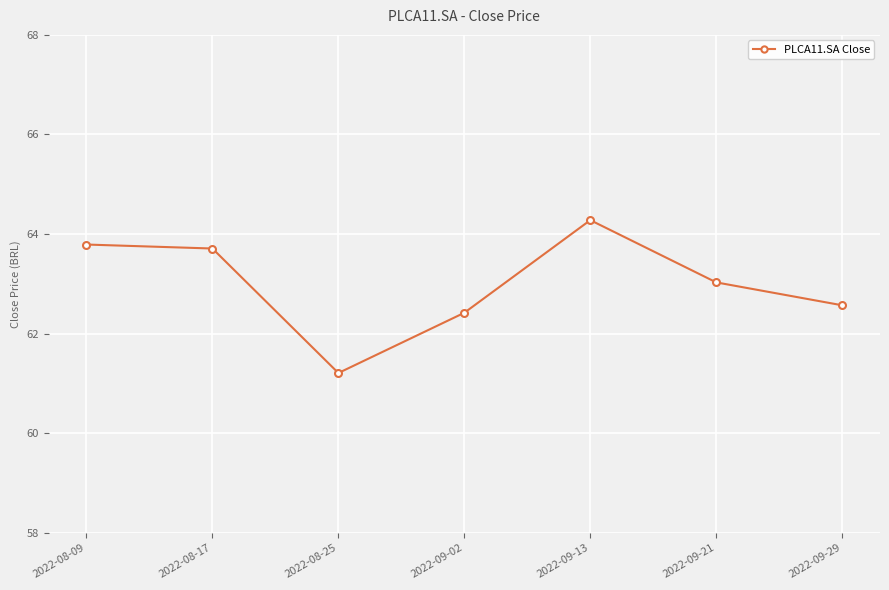

What is the difference between the maximum and minimum values?

3.1